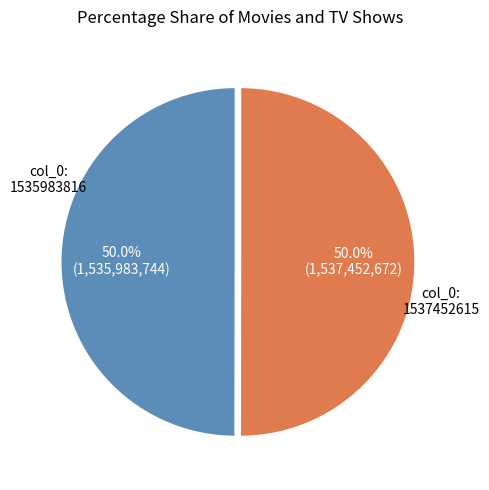

How many segments does this pie chart have?

2